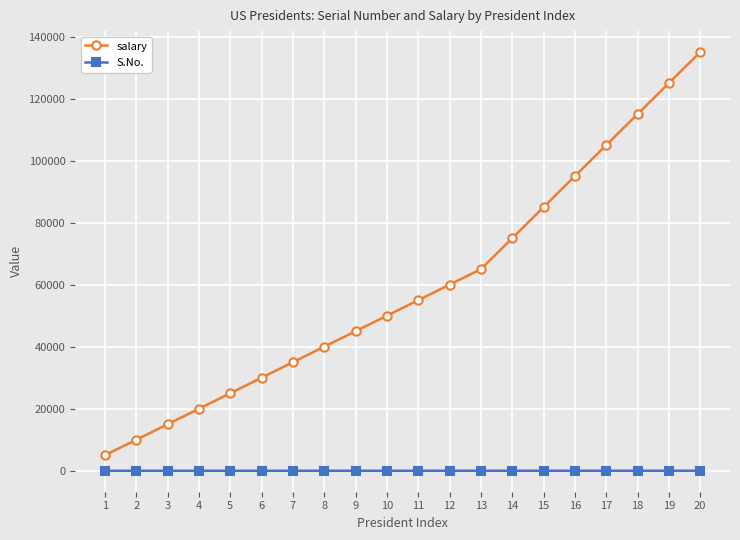

Which series has the largest total across all categories?

salary